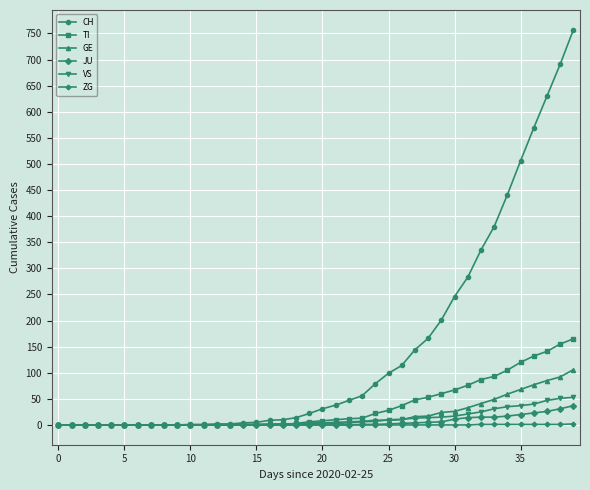

Which series has the largest range (max minus min)?

CH